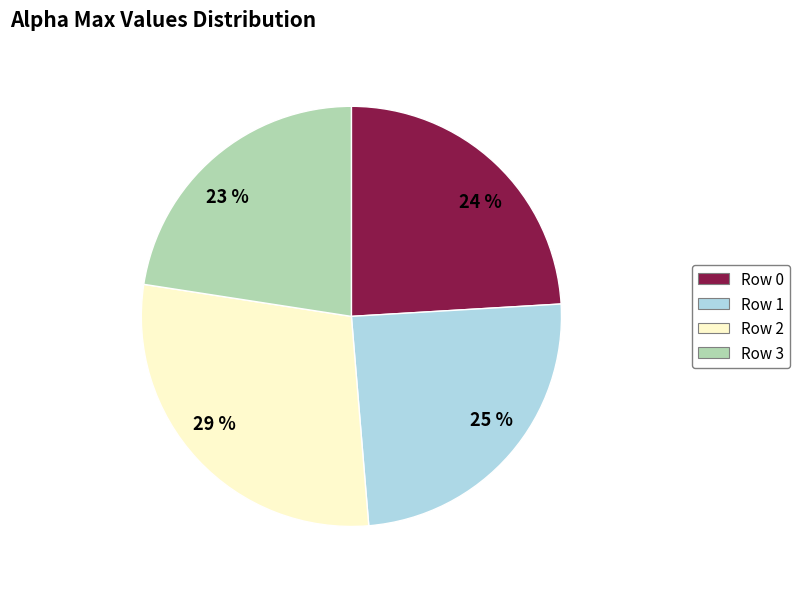

Is 25 % the majority of the pie?

No